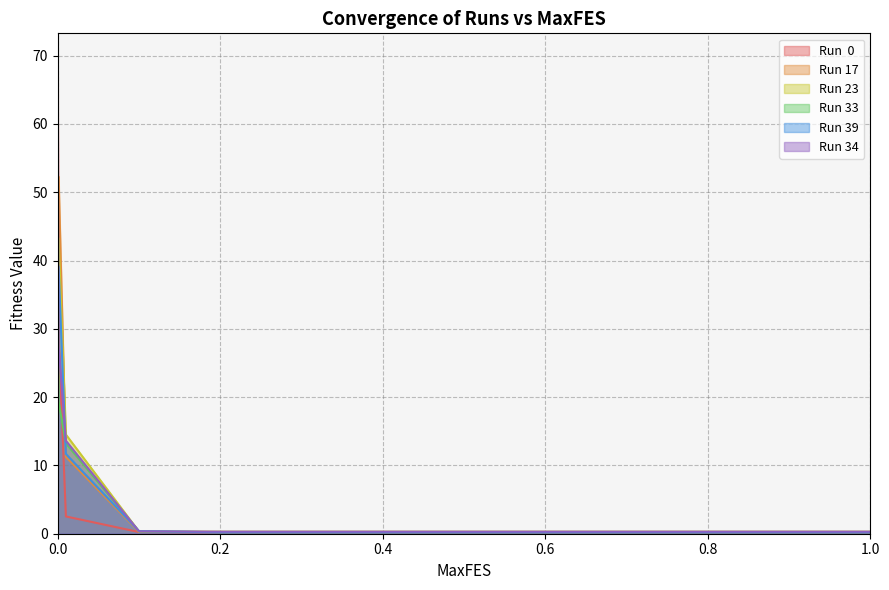

What is the label of the 12th point from the left?

0.9